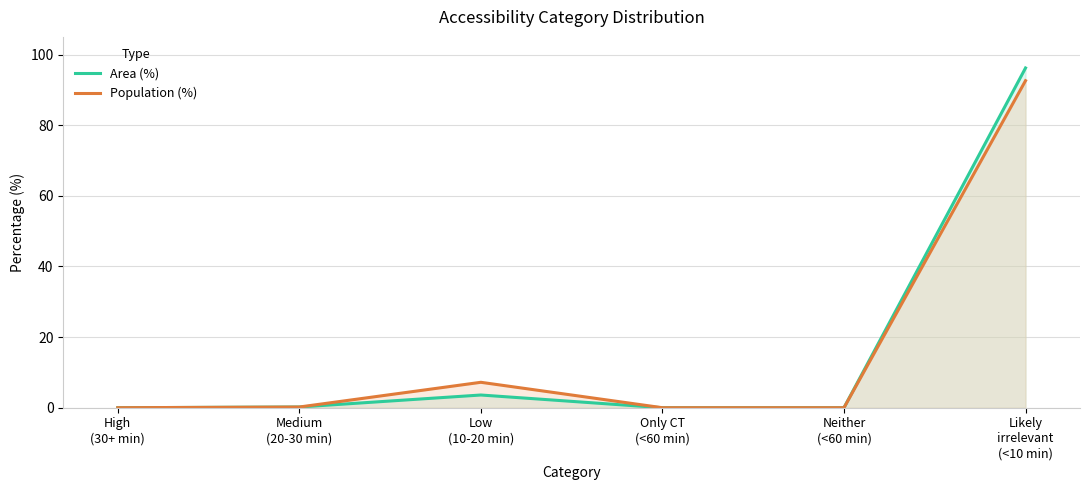

True or false: Area (%) and Population (%) intersect in this chart.

False